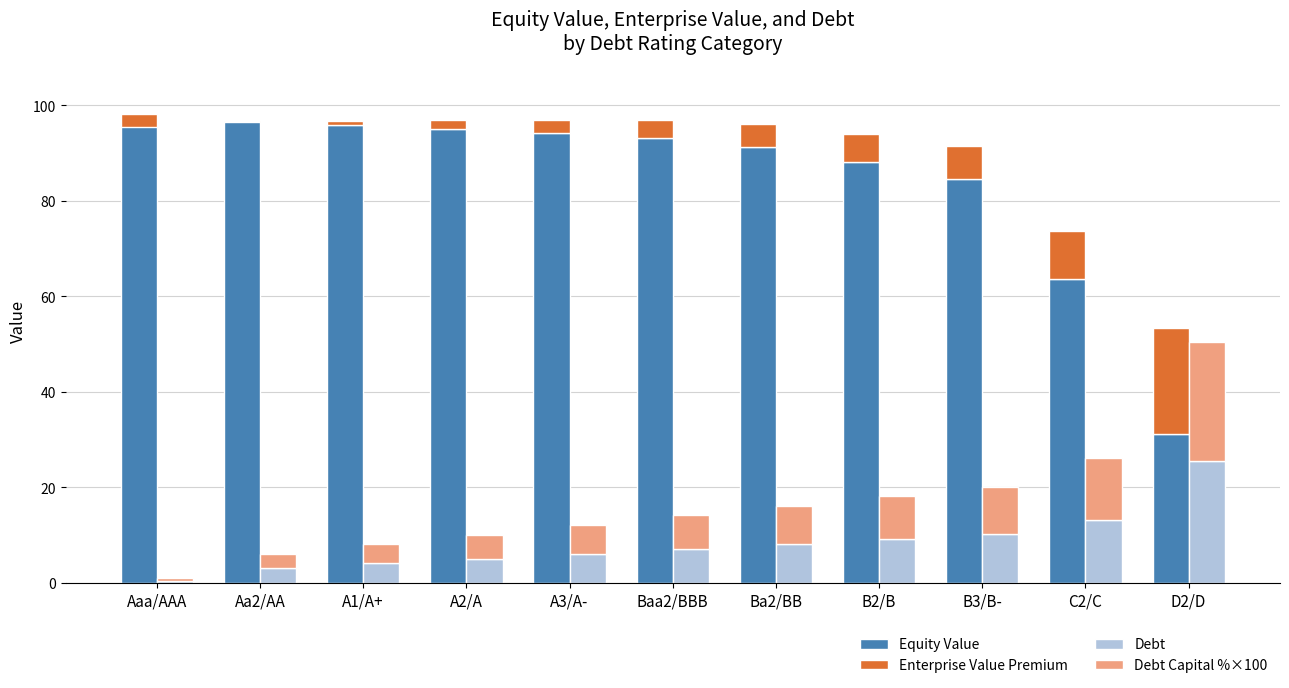

At which category is the sum across all series the highest?

Ba2/BB